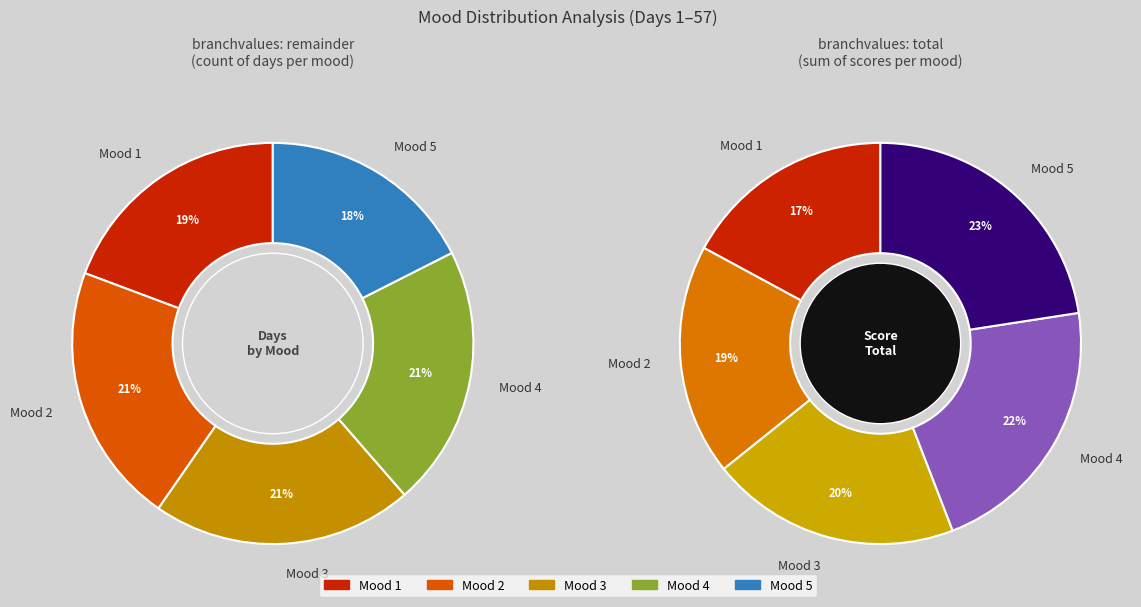

True or false: 3 accounts for 13% of the total.

False